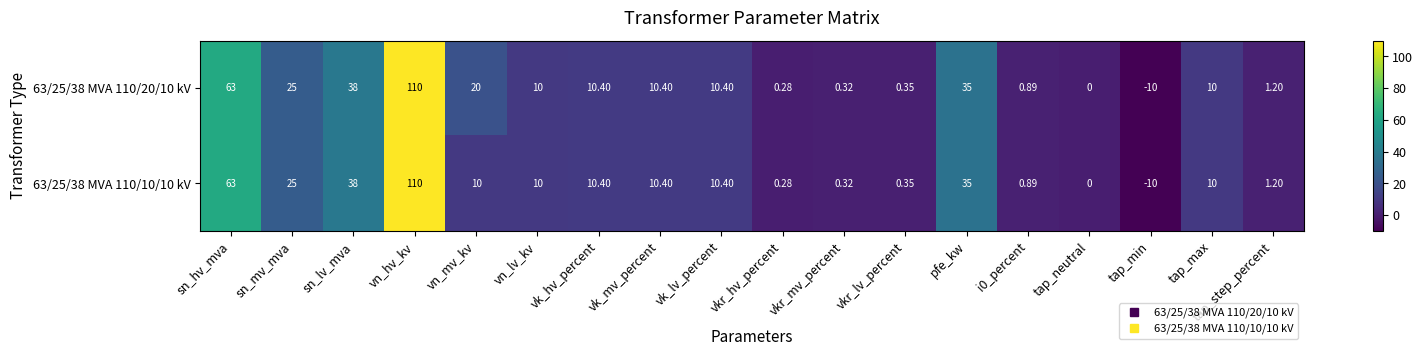

At which category is the sum across all series the highest?

vn_hv_kv